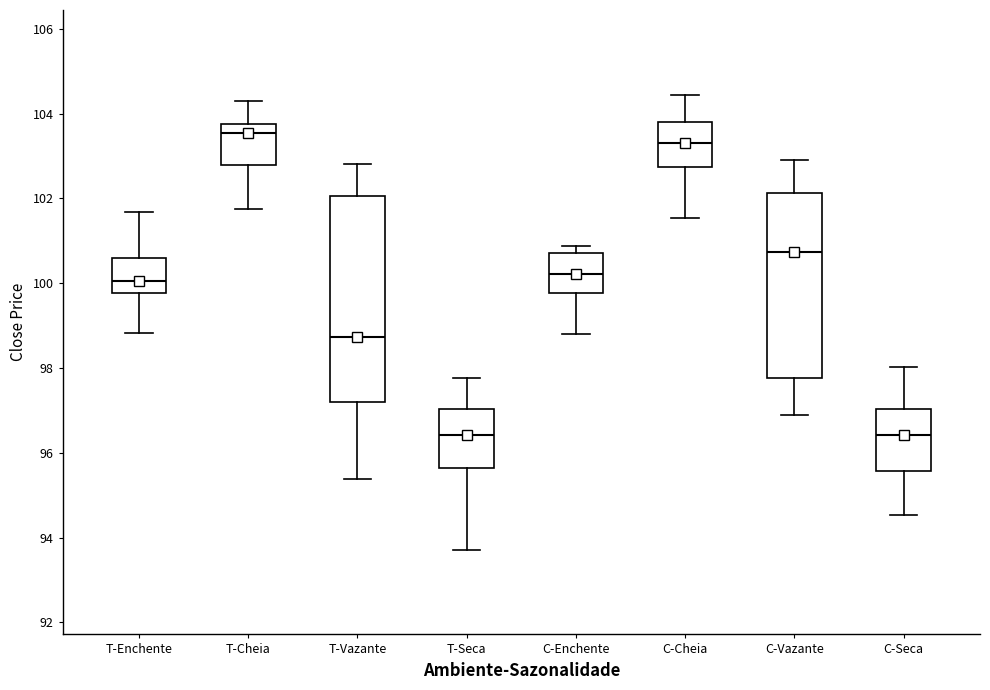

Where does the median line of the box for T-Enchente sit on the y-axis? The values are not printed on the chart, so give them approximately, as read against the axis.

100.0